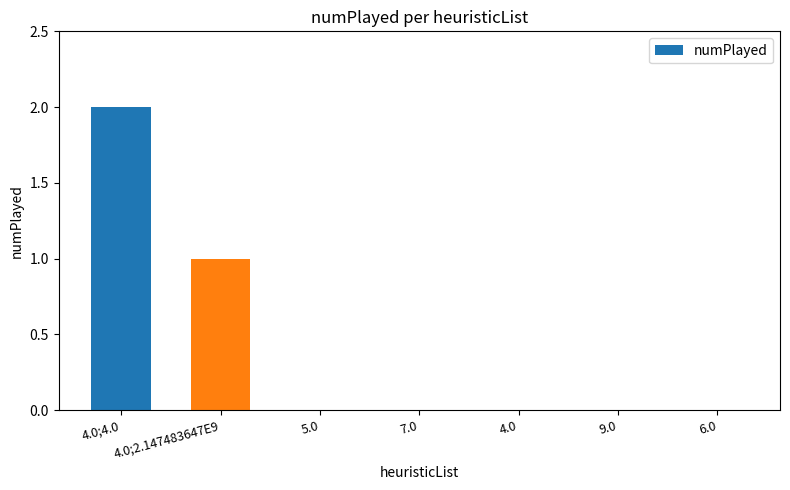

The chart shows a value of 1 at 4.0;4.0. True or false?

False